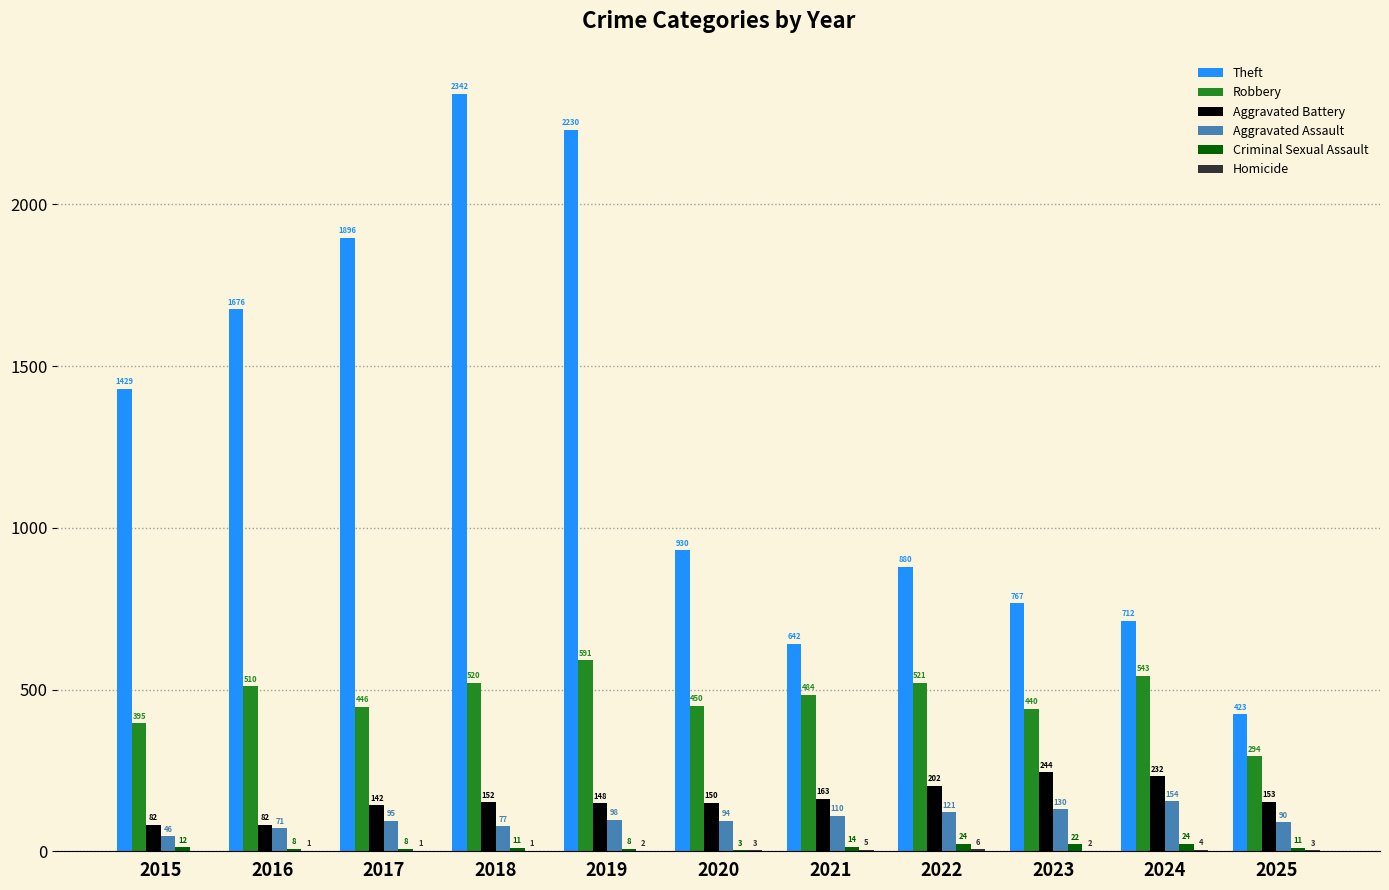

Read the Aggravated Battery value at 2019.

148